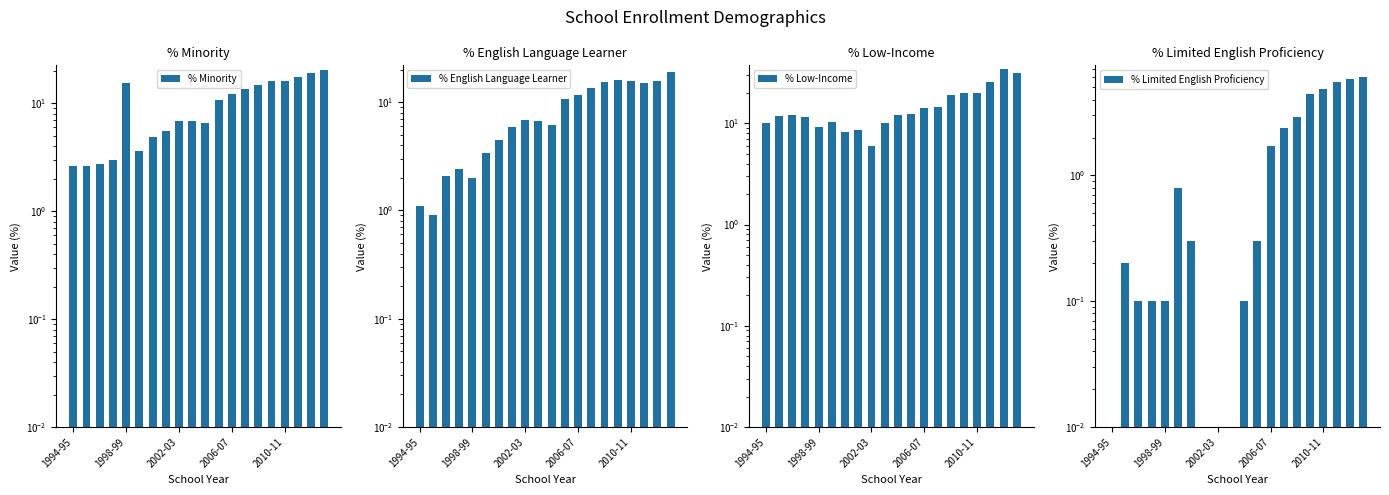

At how many categories does at least one series exceed 1?

20